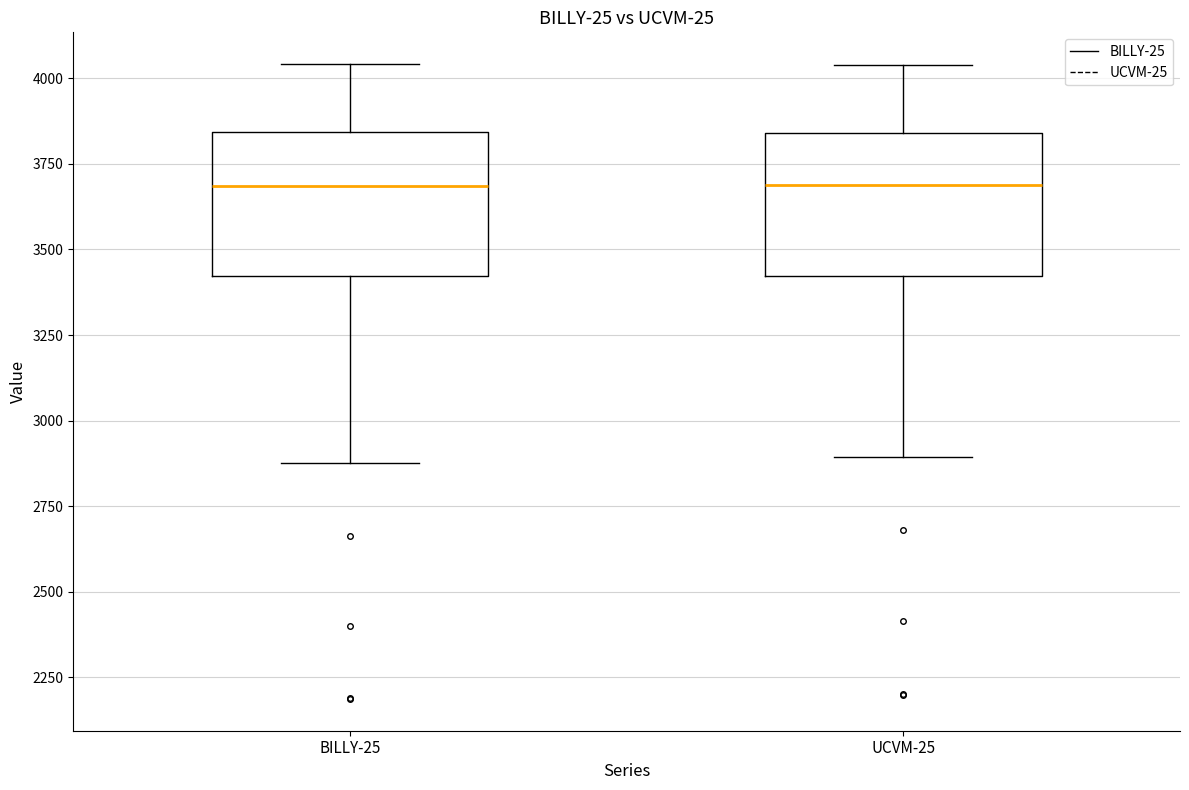

Reading left to right, transcribe this box plot: for each box, give where its median line is, the range the box spans, and where its two whiskers end, as read against the y-axis. The values are not printed on the chart, so give them approximately, as read against the axis.

BILLY-25: median 3700, box 3400 to 3850, whiskers 2900 to 4050
UCVM-25: median 3700, box 3400 to 3850, whiskers 2900 to 4050